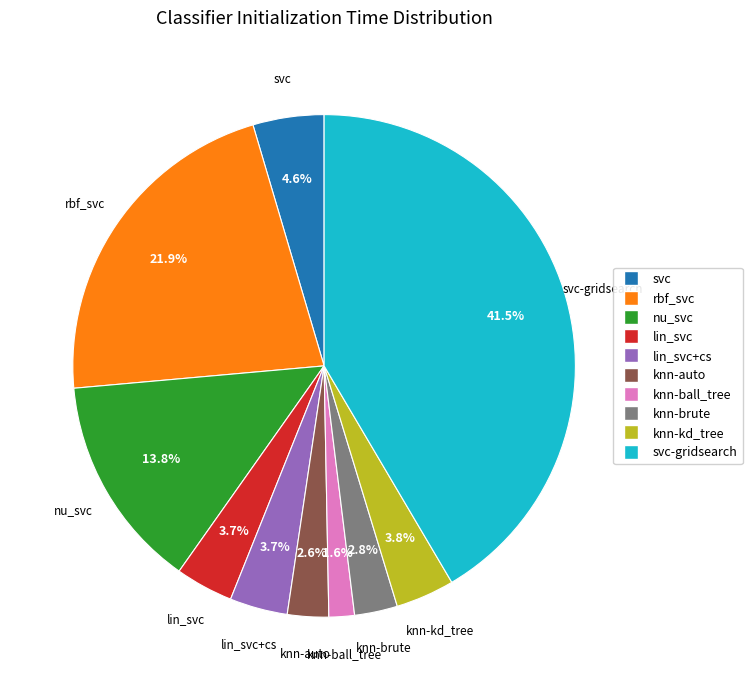

Is there any slice that represents more than half of the pie?

No